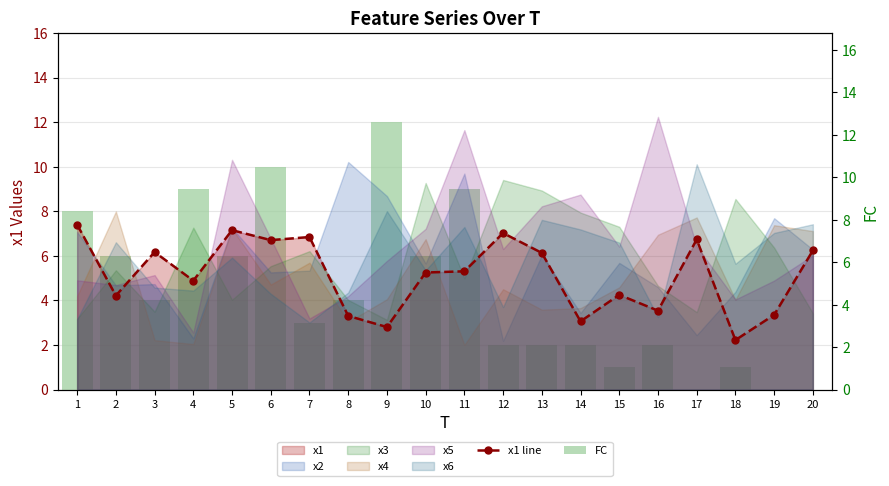

The value of FC at 16 is 2.0. True or false?

True